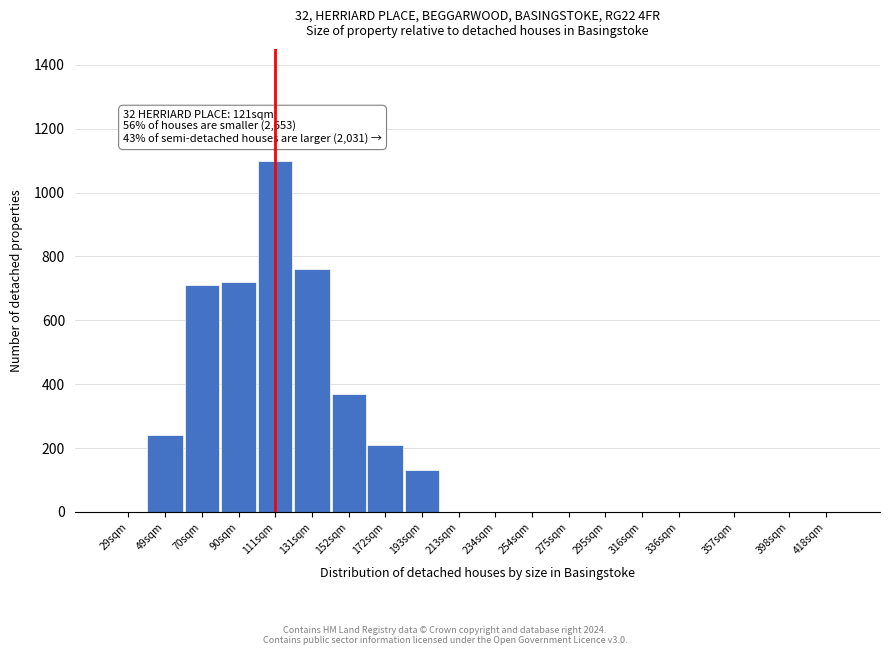

Reading left to right, extract all data points from this chart.

29sqm=0	49sqm=240	70sqm=710	90sqm=720	111sqm=1100	131sqm=760	152sqm=370	172sqm=210	193sqm=130	213sqm=0	234sqm=0	254sqm=0	275sqm=0	295sqm=0	316sqm=0	336sqm=0	357sqm=0	398sqm=0	418sqm=0